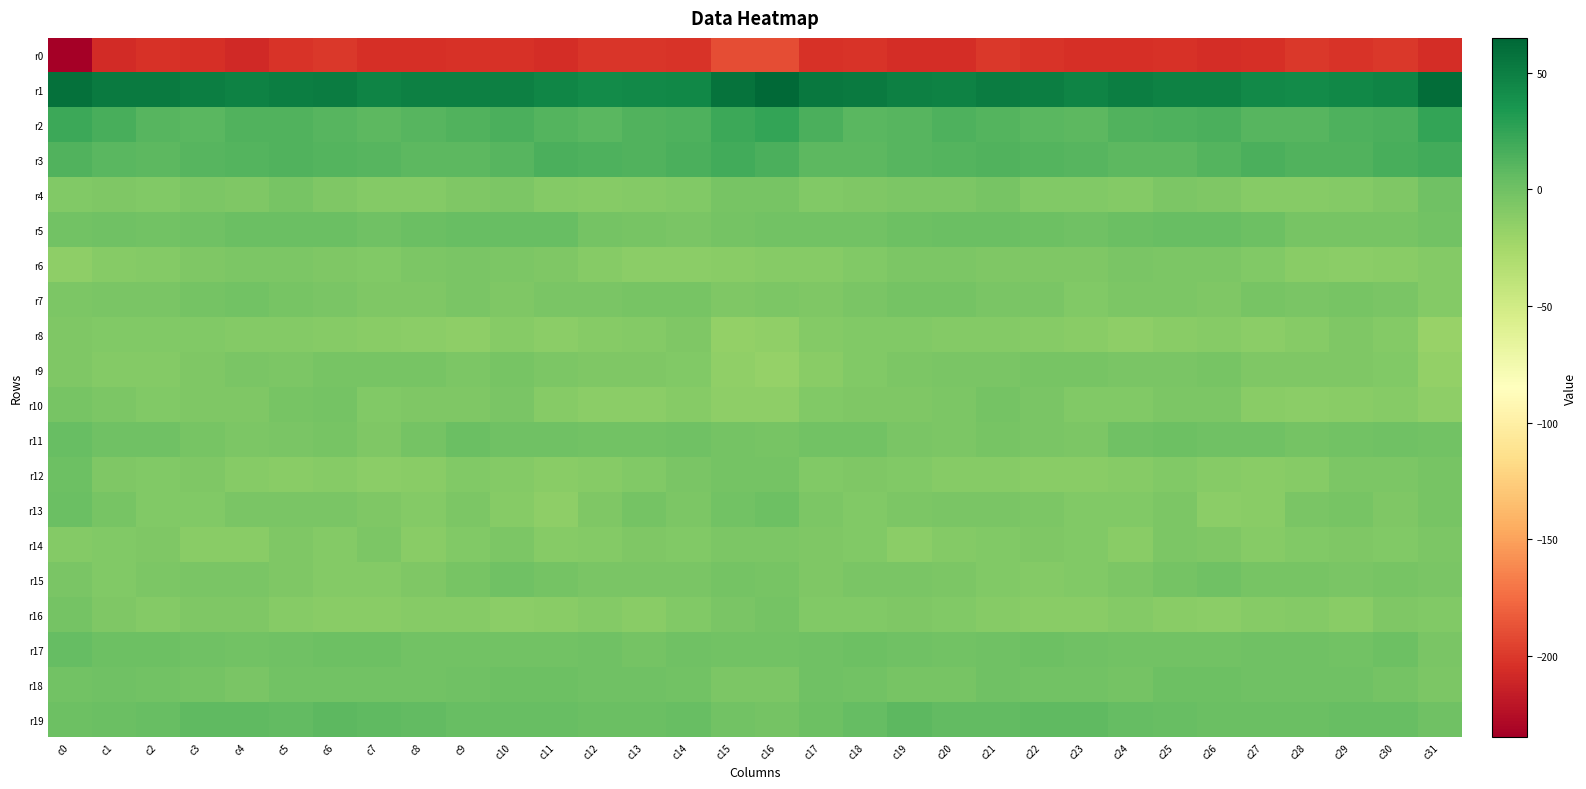

Which series has the widest spread of values?

r0